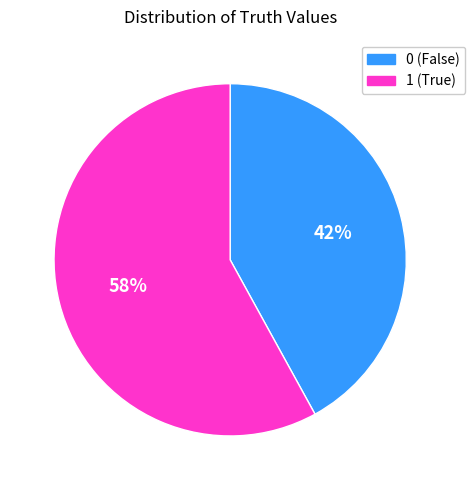

Is 1 the majority of the pie?

Yes